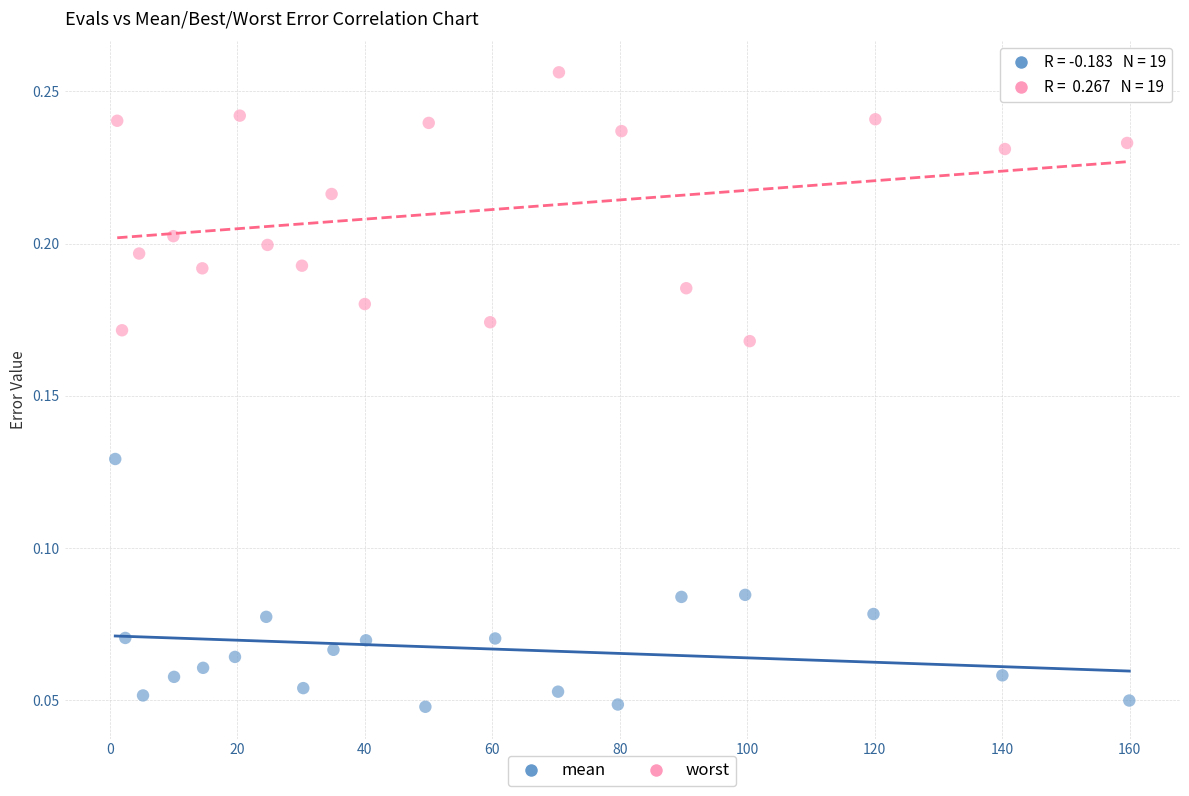

Which series contains the lowest Y value?

mean